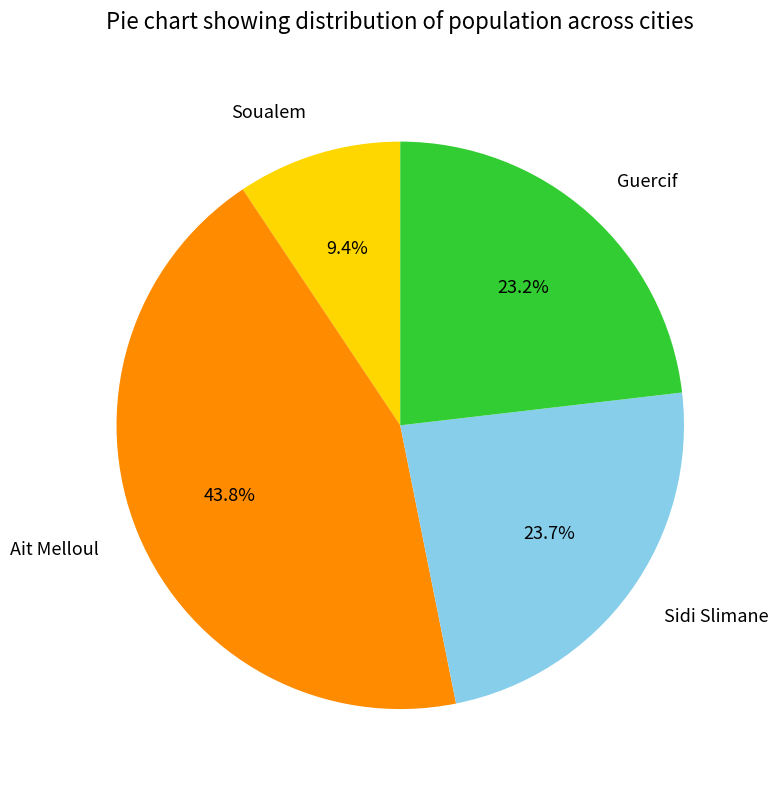

What is the ratio of the value at Guercif to the value at Sidi Slimane?

1.0